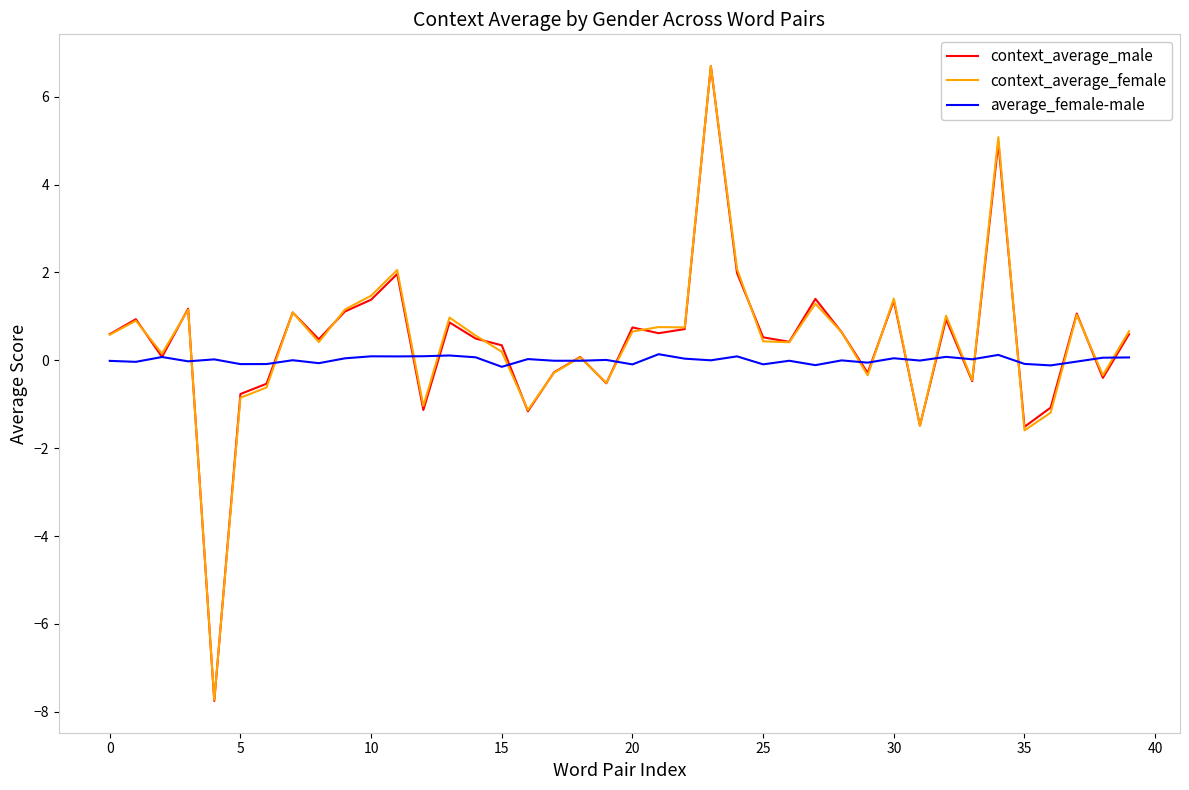

Which series has the largest range (max minus min)?

context_average_male